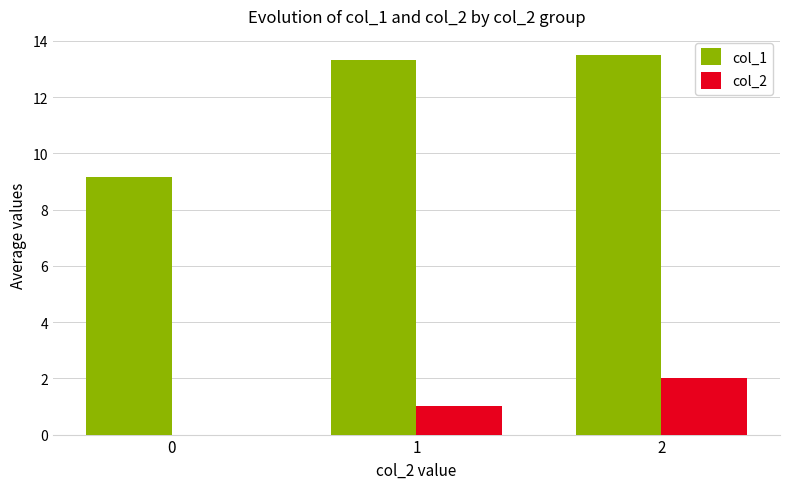

Reading right to left, list all the values displayed in this chart.

col_1: 2=13.5	1=13.3	0=9.1
col_2: 2=2.0	1=1.0	0=0.0